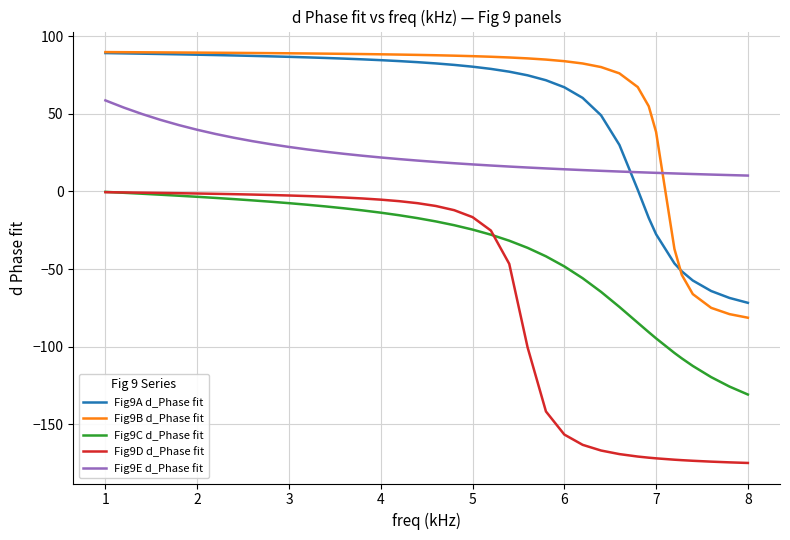

What is the minimum value for Fig9A d_Phase fit?

-71.7